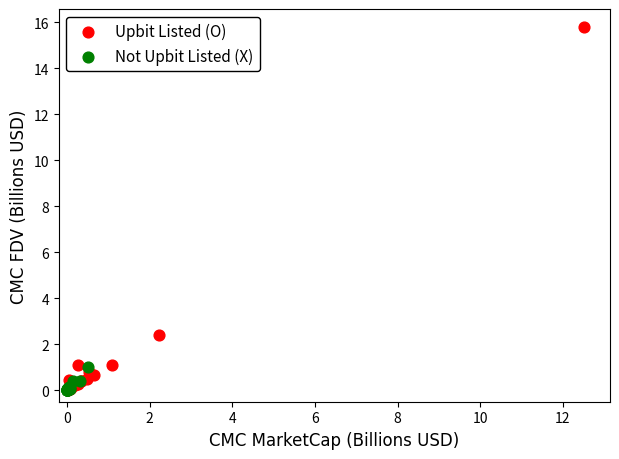

Which series contains the highest Y value?

Upbit Listed (O)